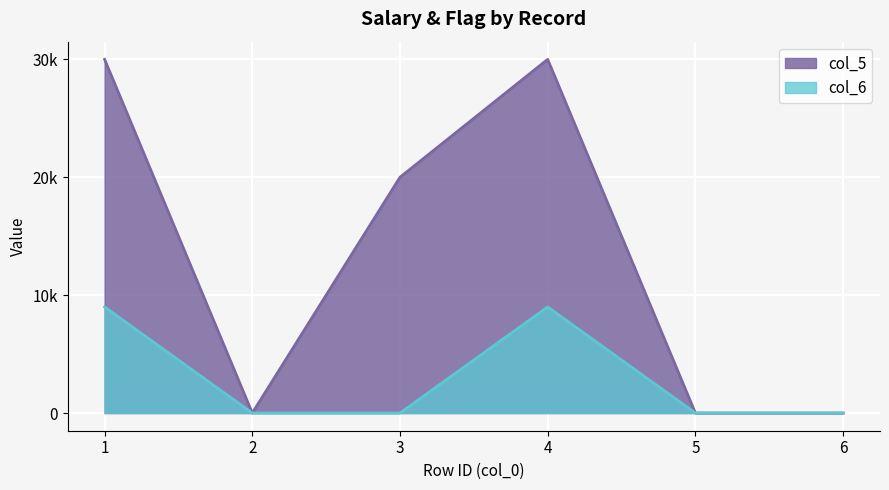

What are all the series names shown in the legend?

col_5, col_6